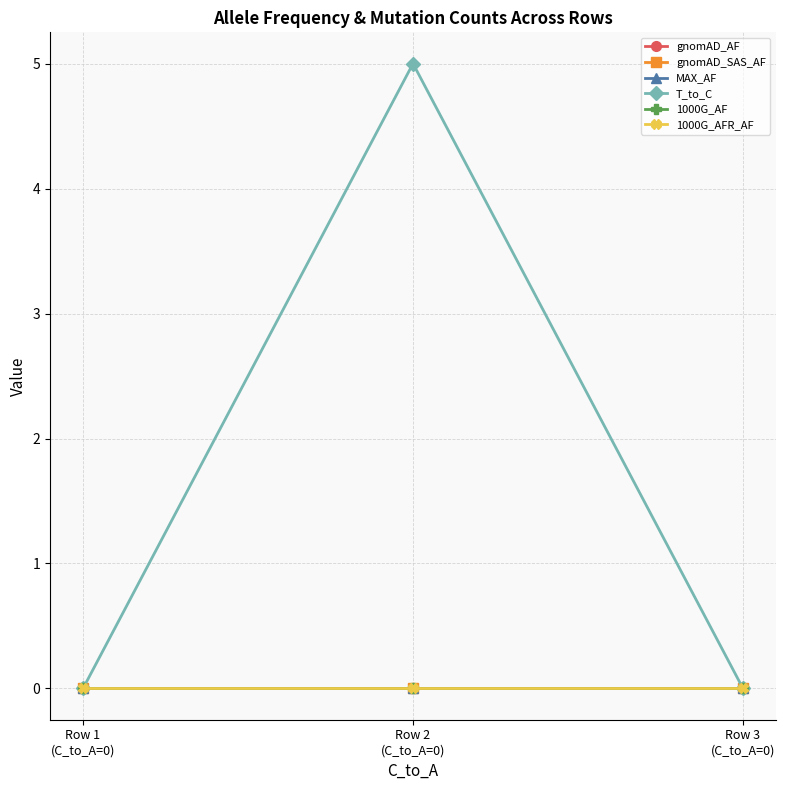

What are all the series names shown in the legend?

gnomAD_AF, gnomAD_SAS_AF, MAX_AF, T_to_C, 1000G_AF, 1000G_AFR_AF